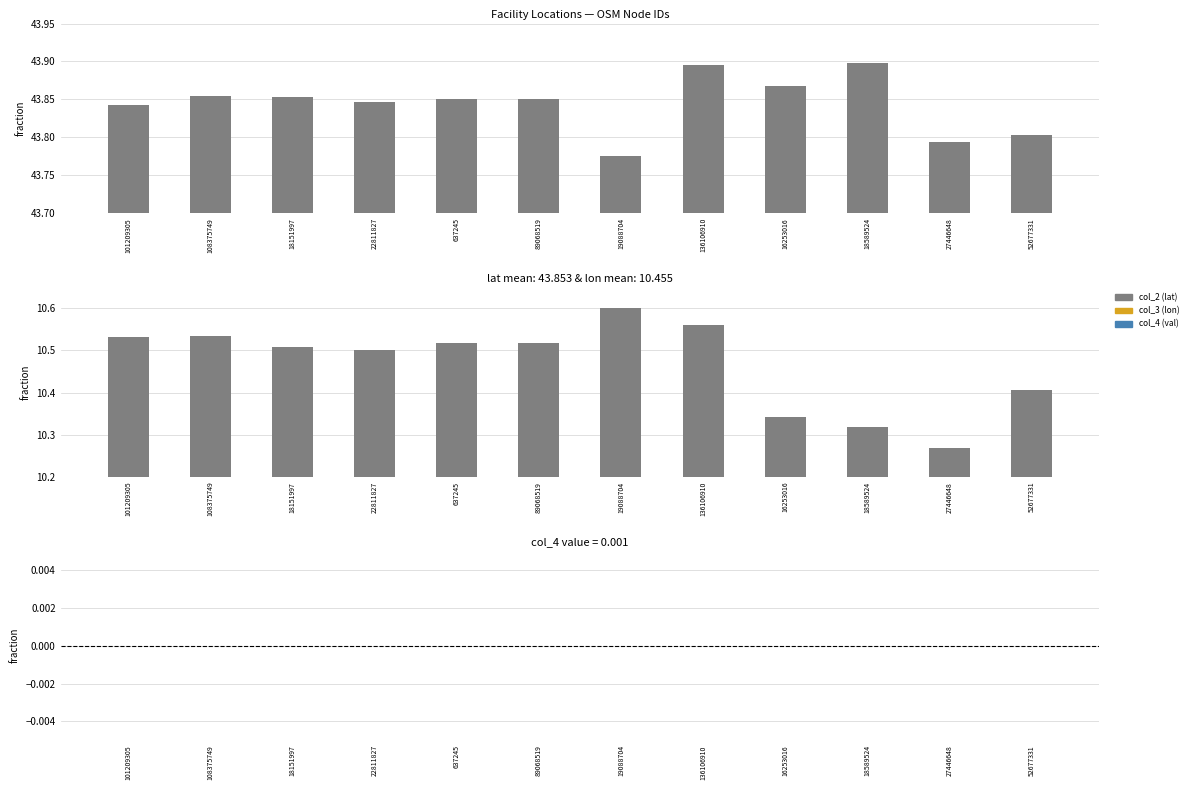

Reading left to right, extract all data points from this chart.

col_2 (lat): 101209305=43.8	108375749=43.9	18151997=43.9	22811827=43.8	637245=43.9	89068519=43.9	19088704=43.8	136106910=43.9	16253016=43.9	18589524=43.9	27446648=43.8	52677331=43.8
col_3 (lon): 101209305=10.5	108375749=10.5	18151997=10.5	22811827=10.5	637245=10.5	89068519=10.5	19088704=10.6	136106910=10.6	16253016=10.3	18589524=10.3	27446648=10.3	52677331=10.4
col_4 (val): 101209305=-0.0	108375749=-0.0	18151997=-0.0	22811827=-0.0	637245=-0.0	89068519=-0.0	19088704=-0.0	136106910=-0.0	16253016=-0.0	18589524=-0.0	27446648=-0.0	52677331=-0.0